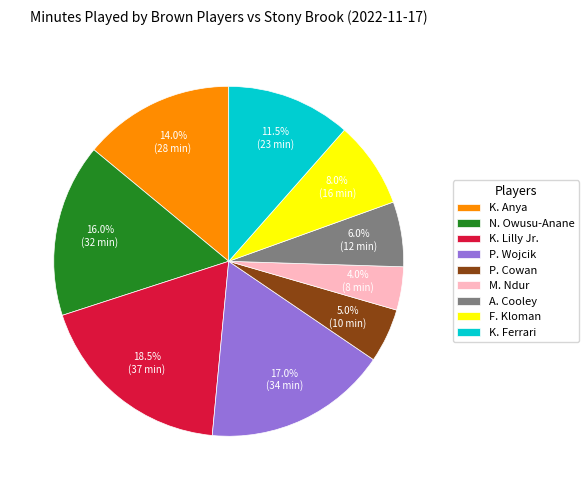

To the nearest percent, what is the average slice percentage?

11%